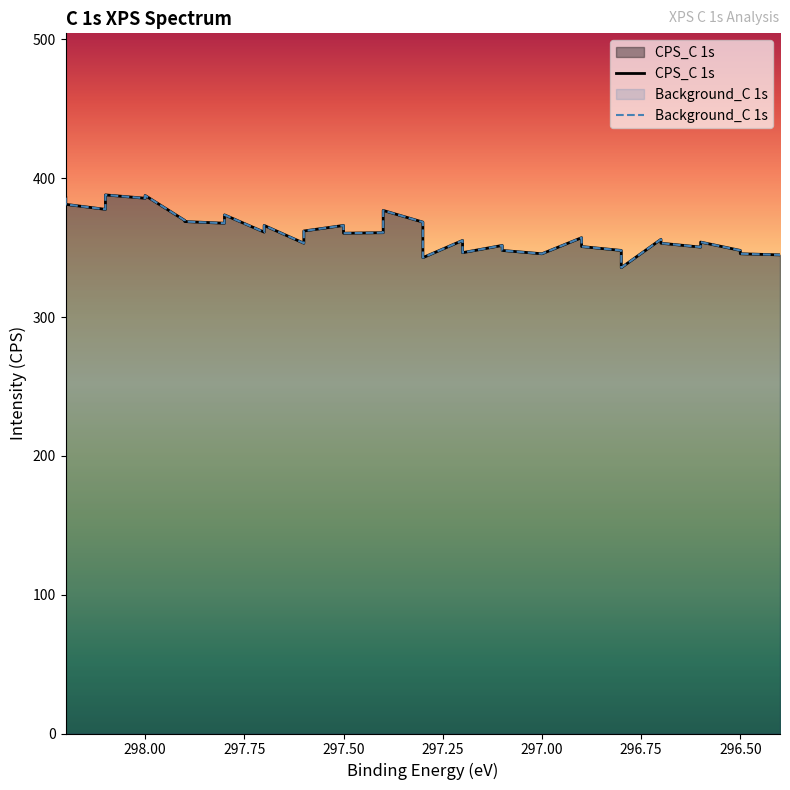

In Background_C 1s, how many points are lower than both neighbors (excluding endpoints)?

10